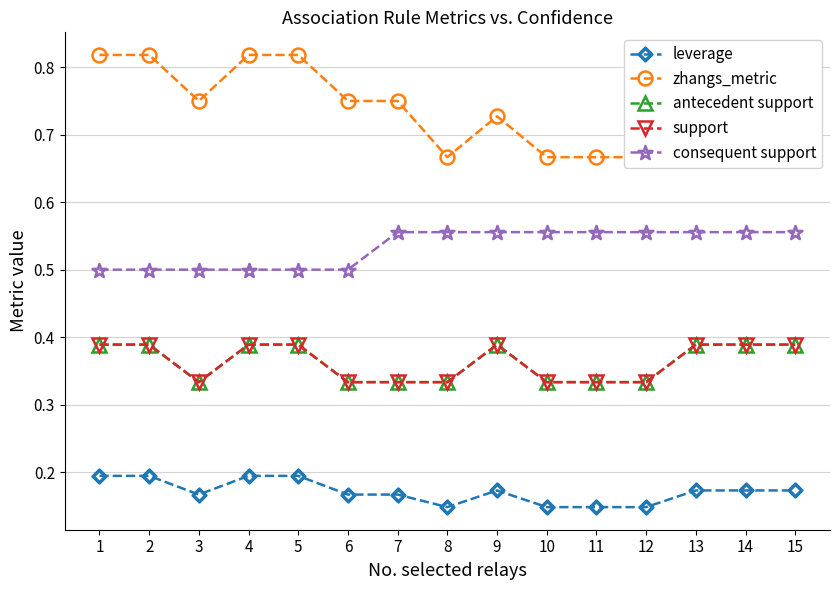

Which series has the widest spread of values?

zhangs_metric